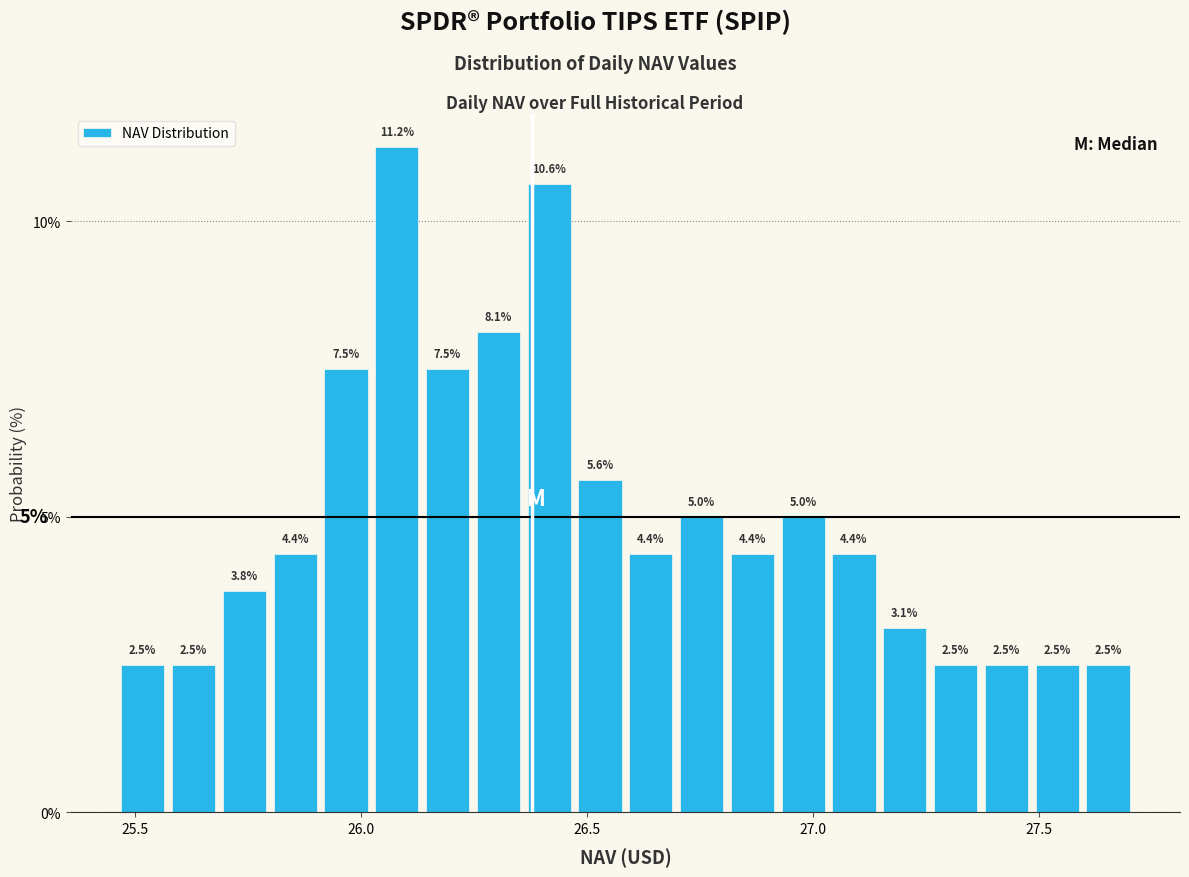

Read against the x-axis, roughly where is the centre of the tallest bar?

26.10